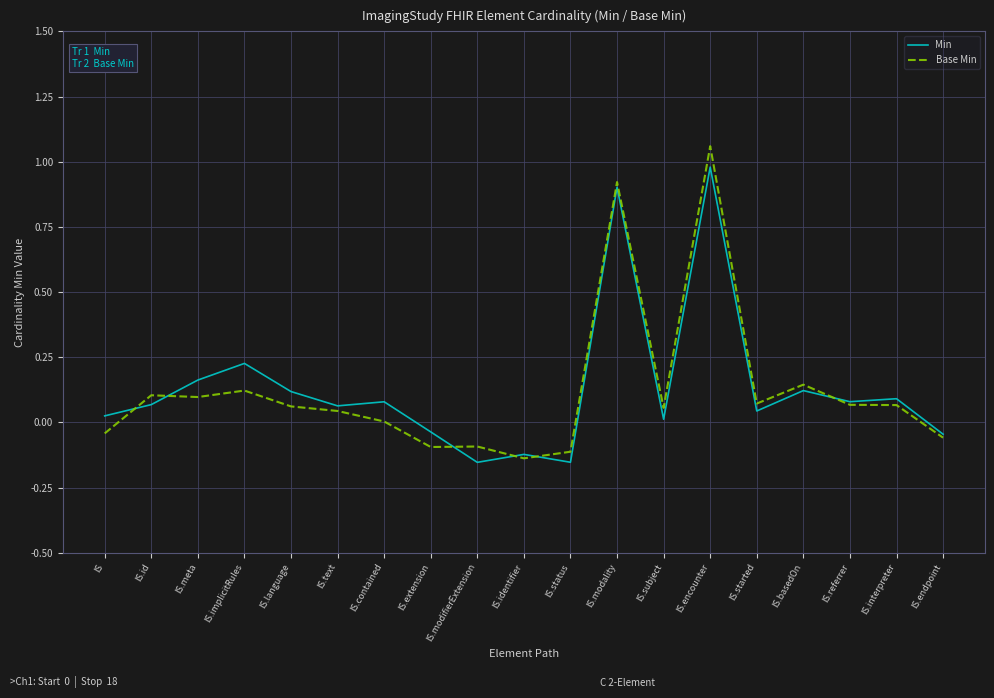

At which category is the sum across all series the highest?

IS.encounter